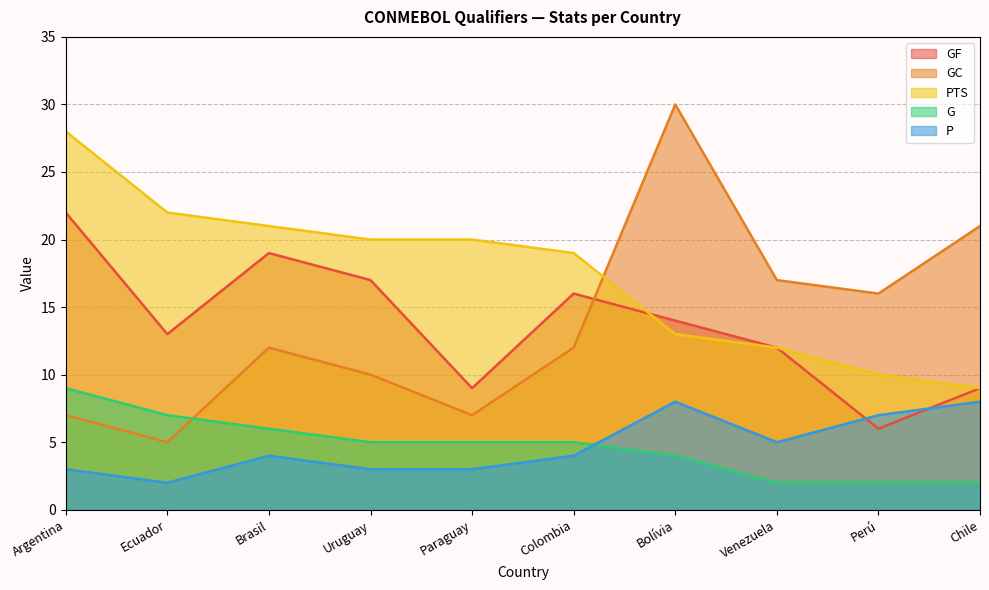

How many interior local peaks does the GF series have?

2